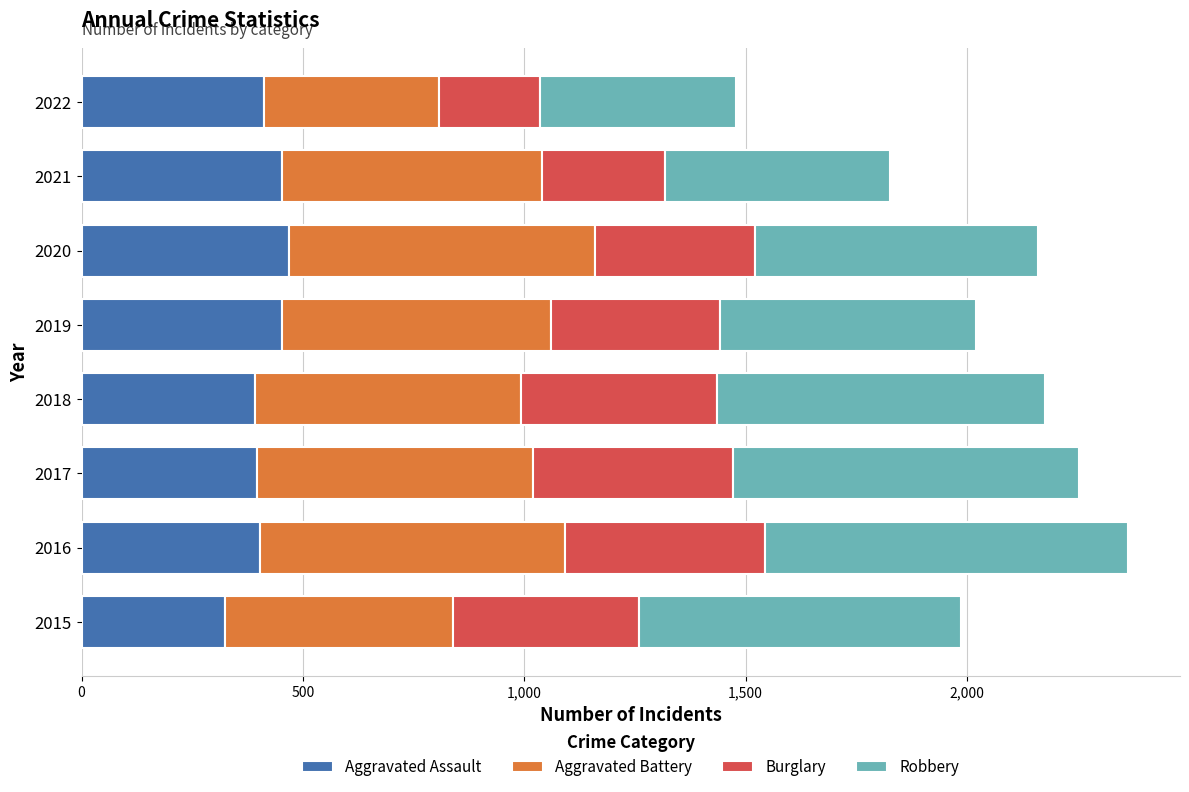

Is it true that Aggravated Assault equals 392 at 2018?

True